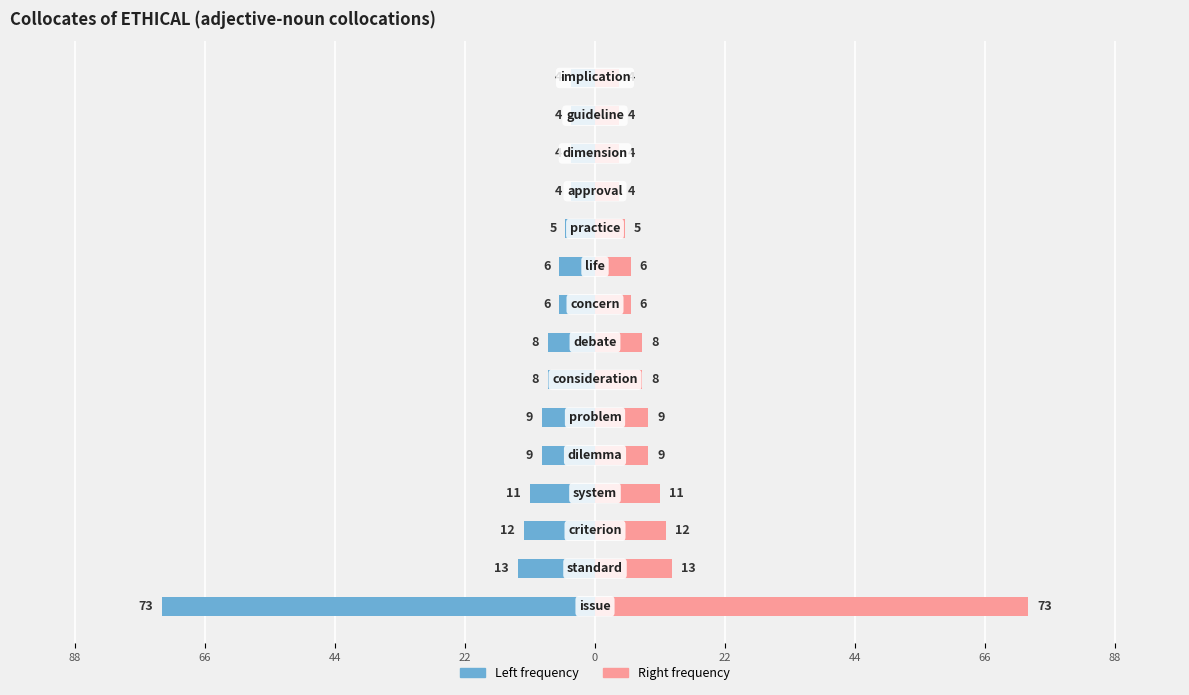

What is the difference between the maximum and second lowest values in the Frequency (right) series?

69